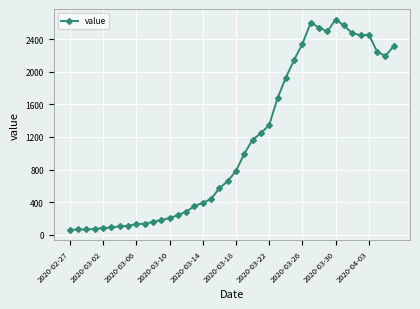

True or false: the data has more than 2 interior local peaks.

True